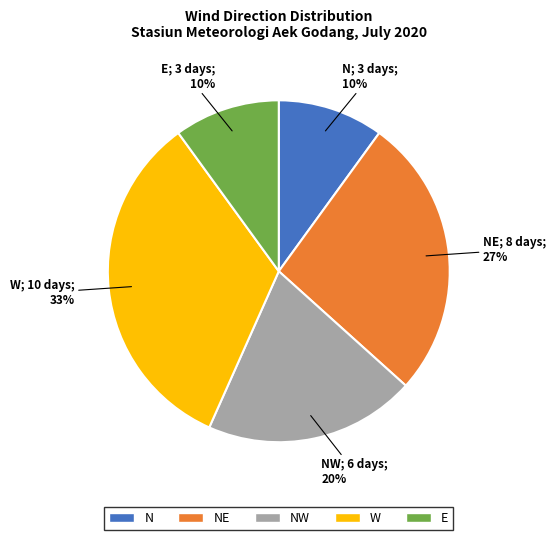

To the nearest percent, what is the difference between the W and NW slice percentages?

13%